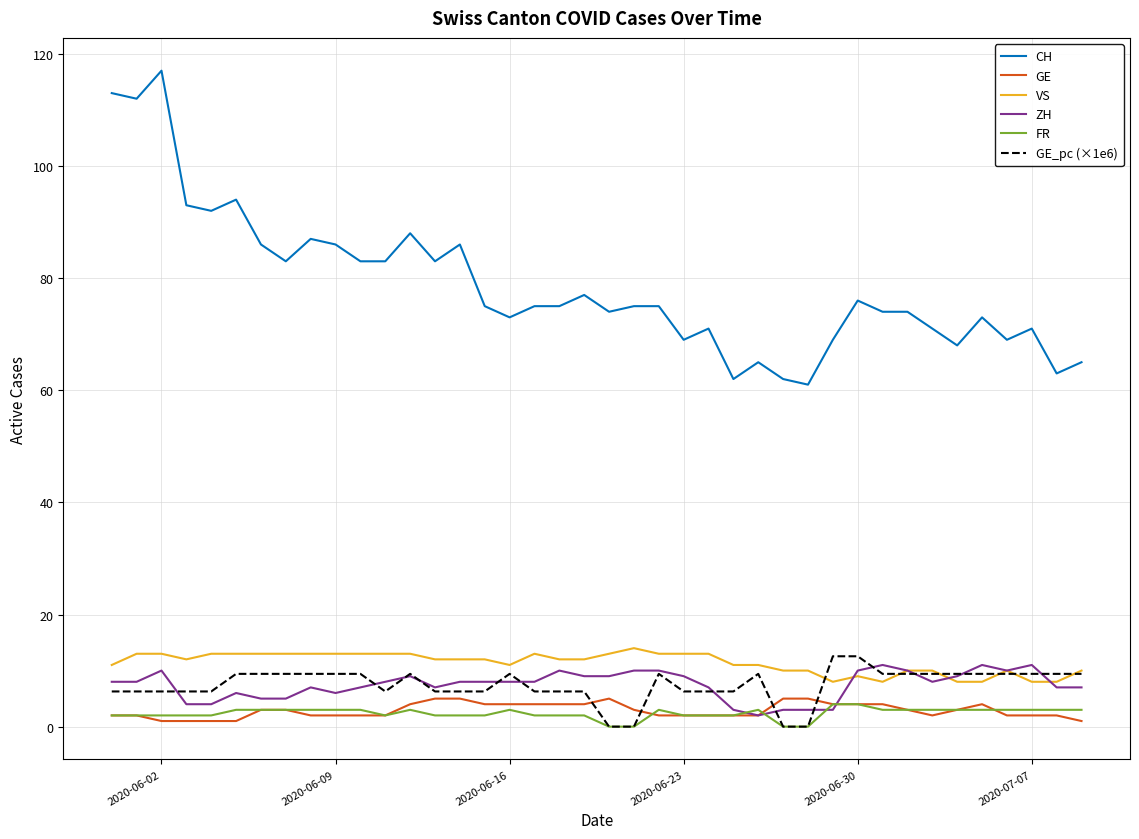

What is the highest value of the ZH series?

11.0